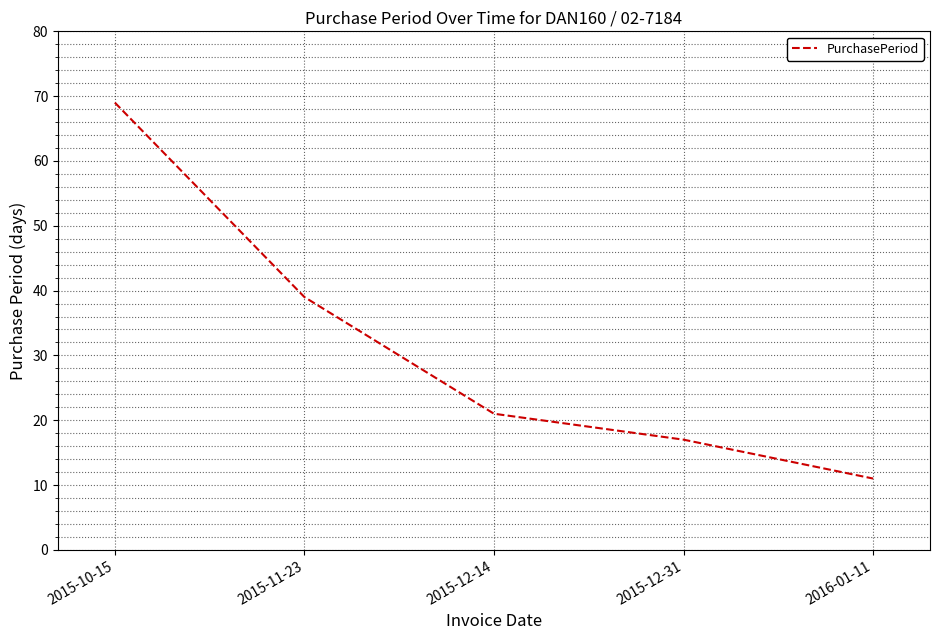

List the labels in order of value, largest first.

2015-10-15, 2015-11-23, 2015-12-14, 2015-12-31, 2016-01-11